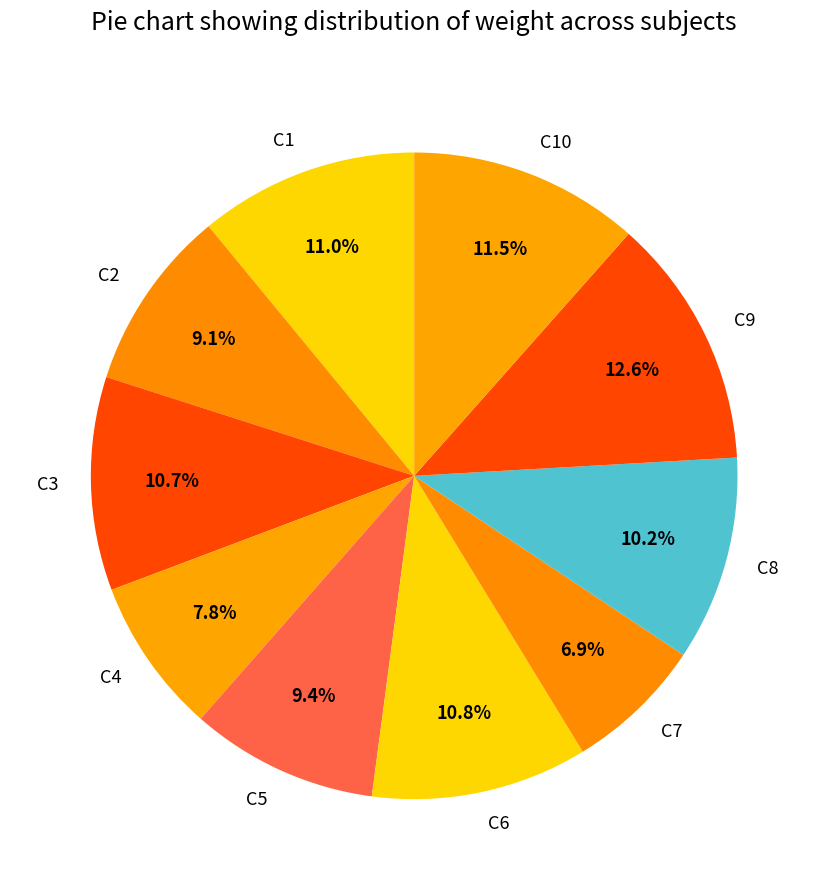

Which category has the smallest portion of the pie?

C7